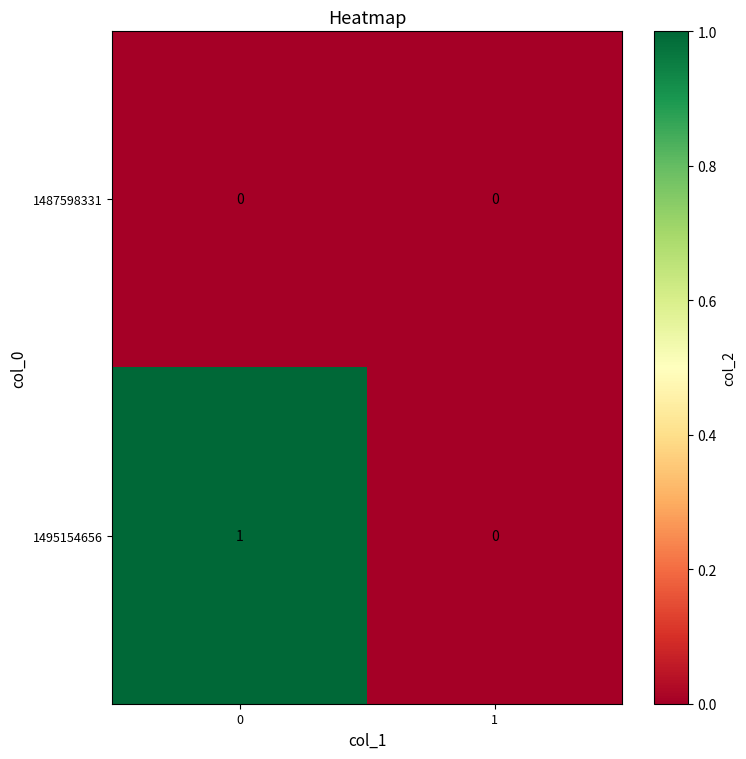

Which series has the largest range (max minus min)?

1495154656